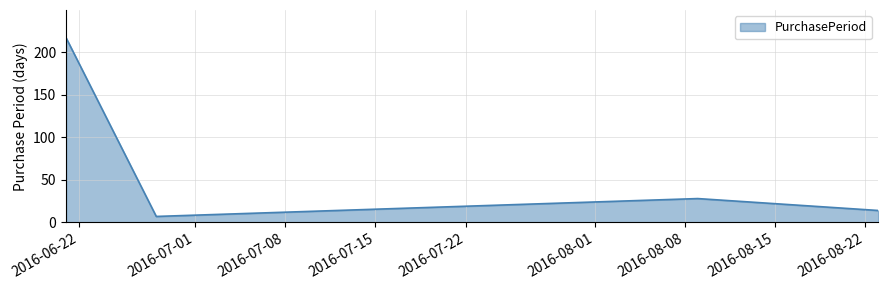

Reading right to left, list all the values displayed in this chart.

14	28	14	7	217